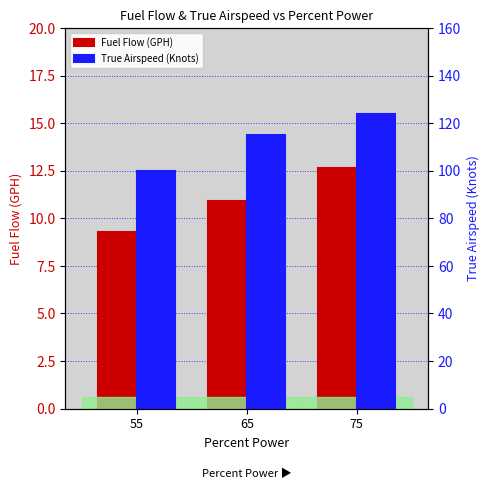

Is it true that Fuel Flow (GPH) equals 10.9 at 65?

True